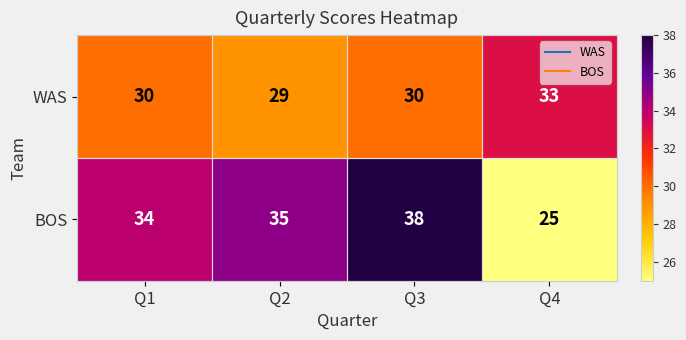

Between Q2 and Q3, which series saw the biggest shift?

BOS